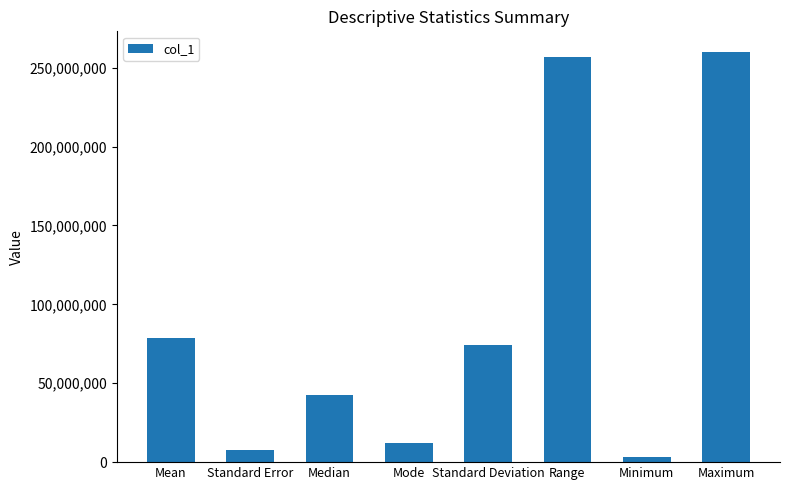

What is the change in value from Mode to Standard Deviation?

+62452947.3